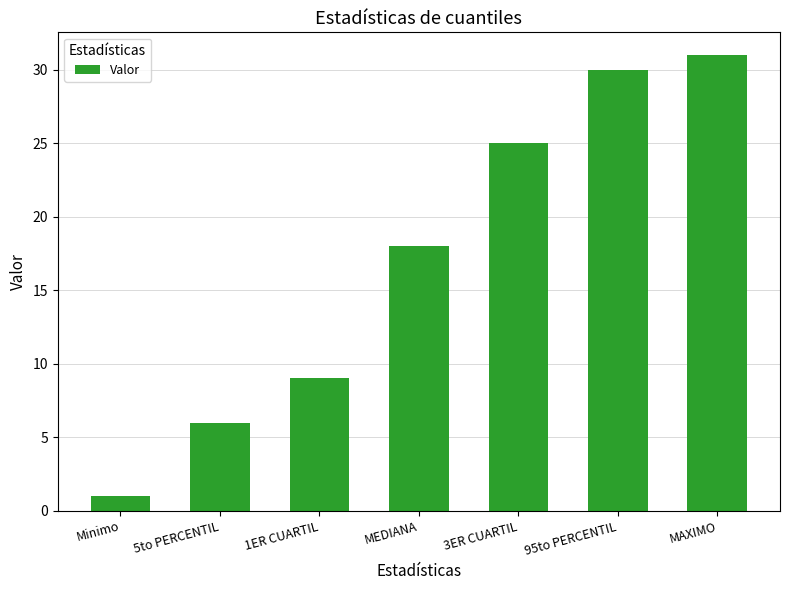

Read the value at MAXIMO, to the nearest 10.

30